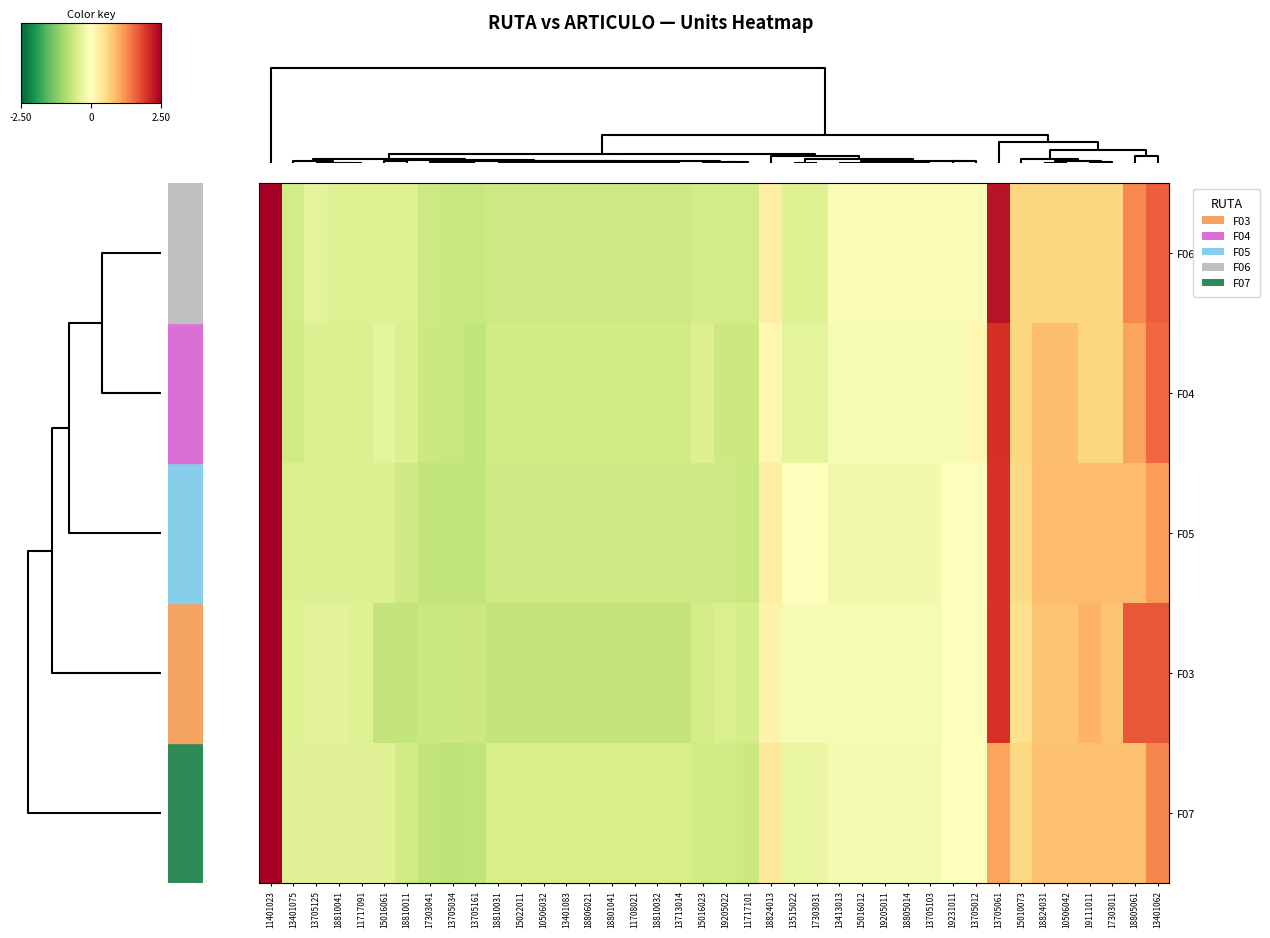

List the series in order of their overall mean, lowest first.

F04, F06, F05, F03, F07